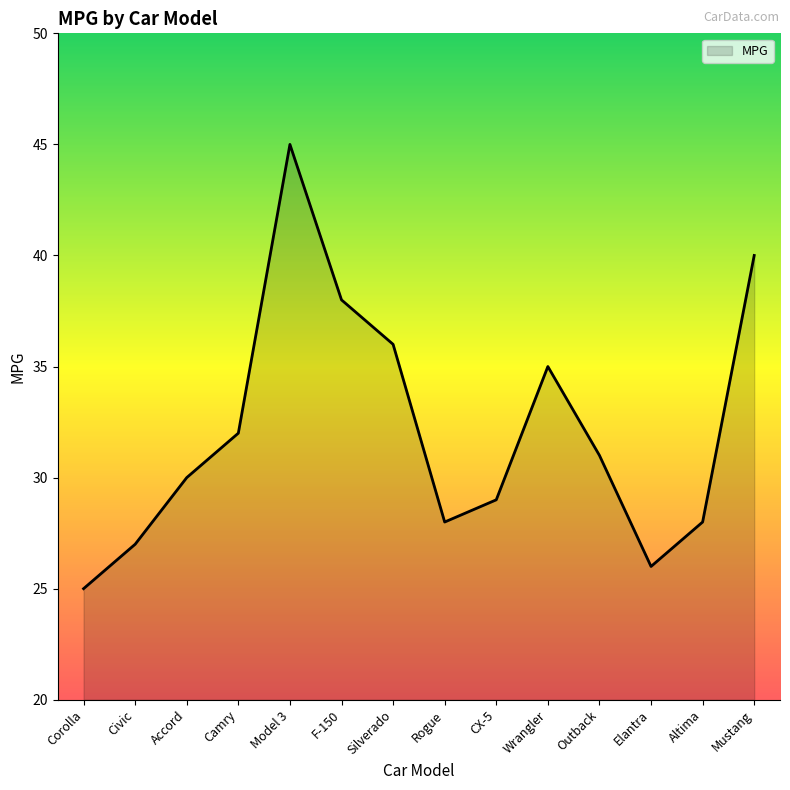

What is the difference between the second highest and minimum values?

15